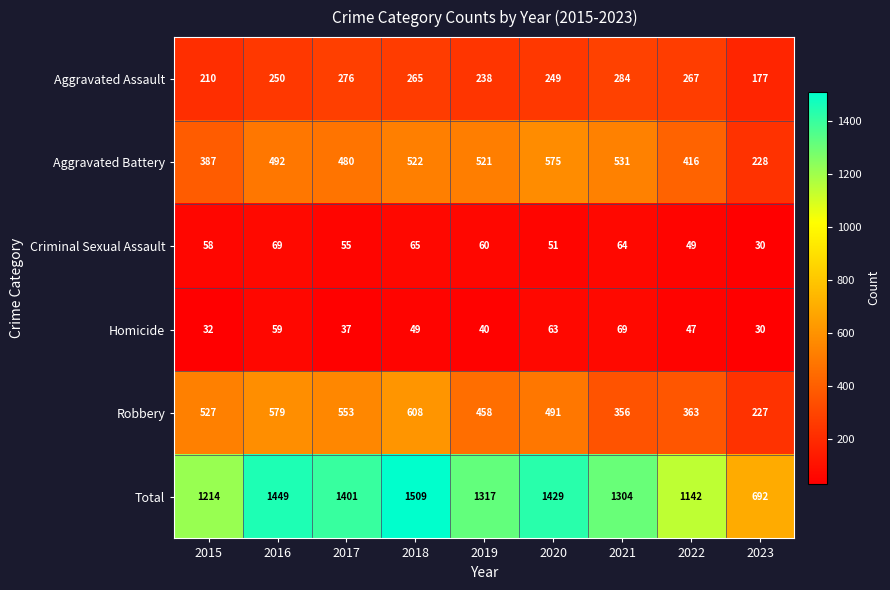

True or false: Total has a value of 1214 at 2015.

True